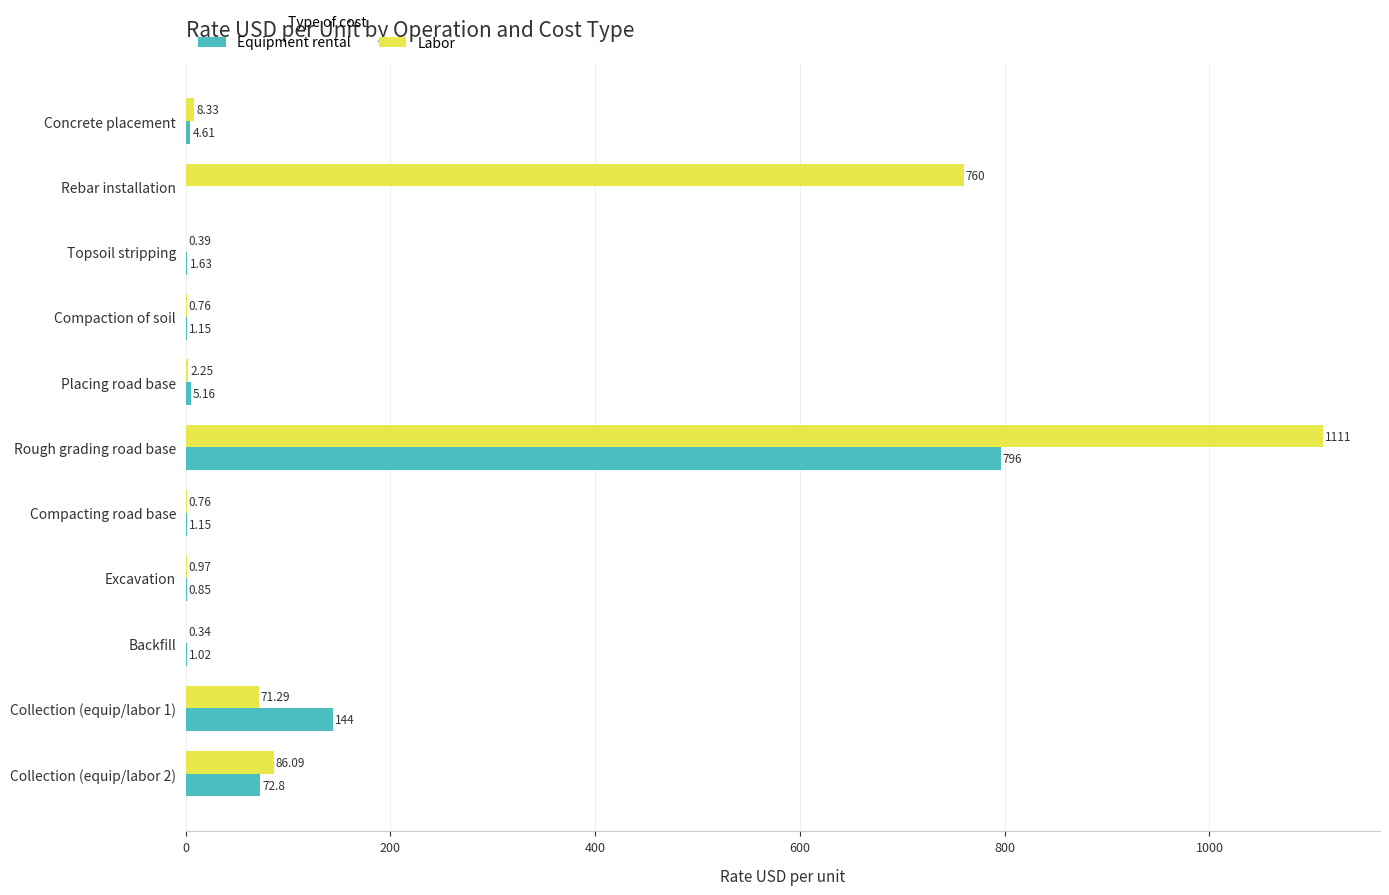

At which category is the sum across all series the highest?

Rough grading road base